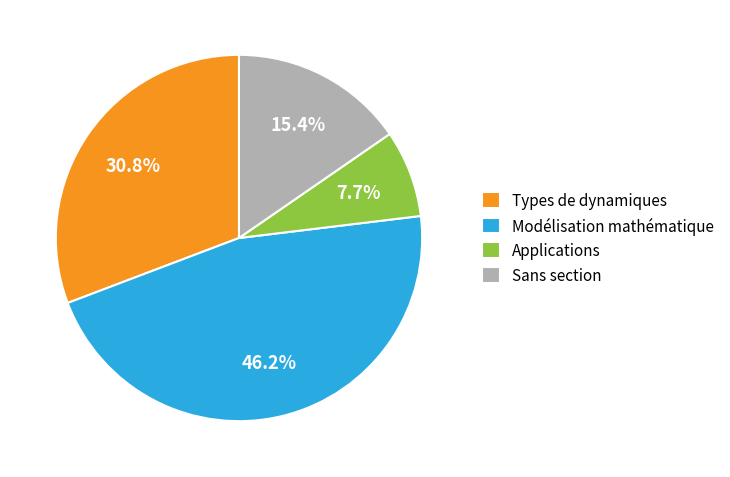

Combined, do Types de dynamiques and Sans section account for over 50%?

No